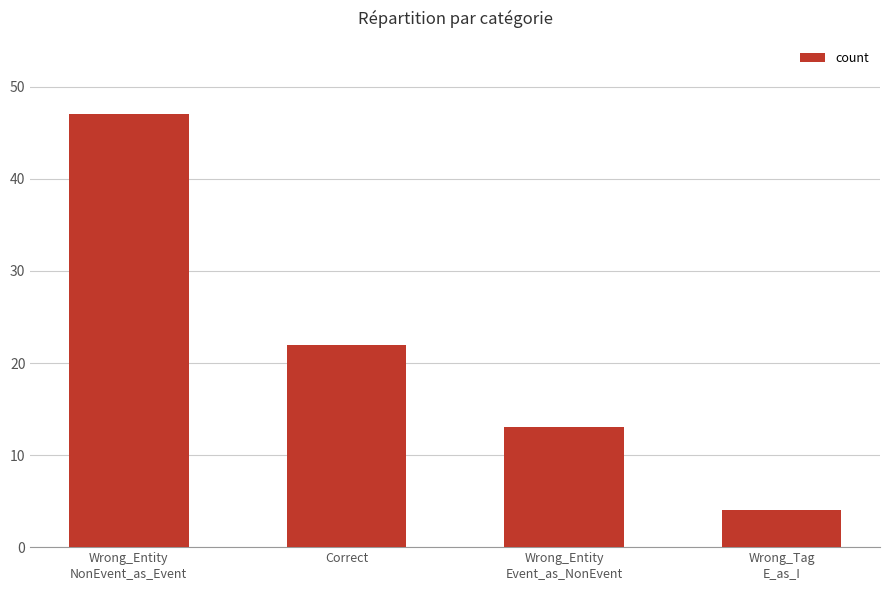

Which has a higher value, Wrong_Entity
Event_as_NonEvent or Wrong_Entity
NonEvent_as_Event?

Wrong_Entity
NonEvent_as_Event